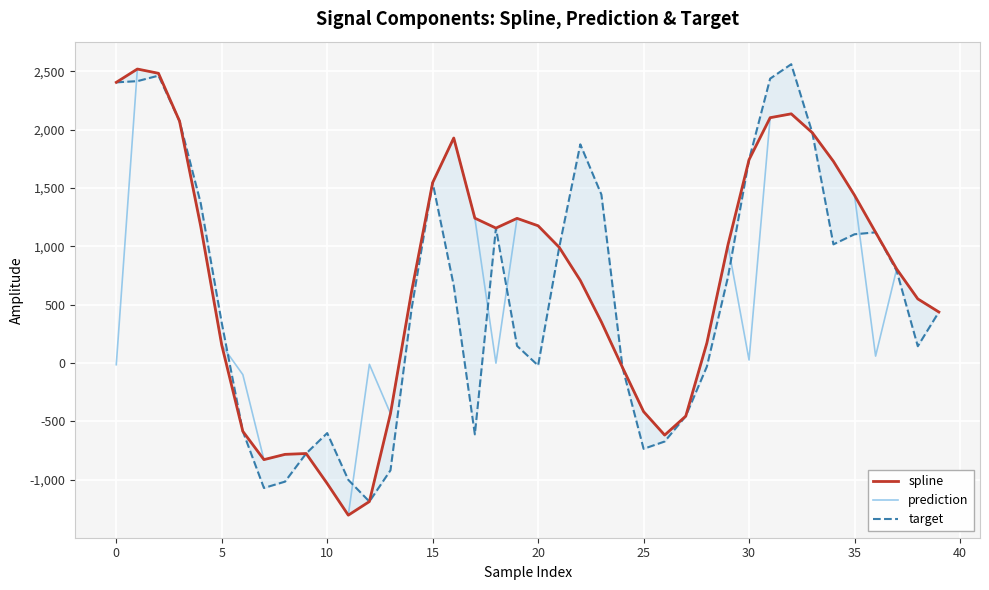

In prediction, how many points are higher than both neighbors (excluding endpoints)?

8